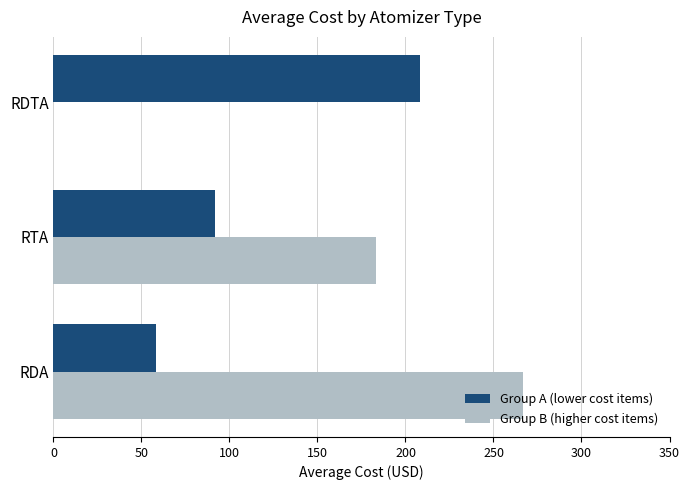

Is the value of Group B (higher cost items) at RDTA greater than the value of Group A (lower cost items) at RTA?

No